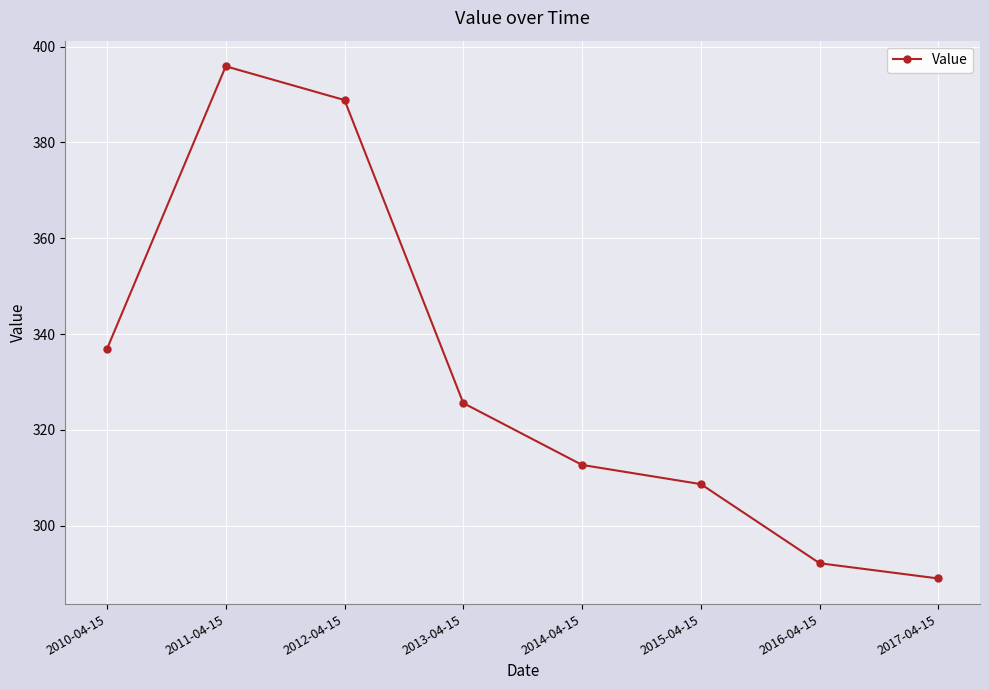

Which category has the highest value across all series?

2011-04-15